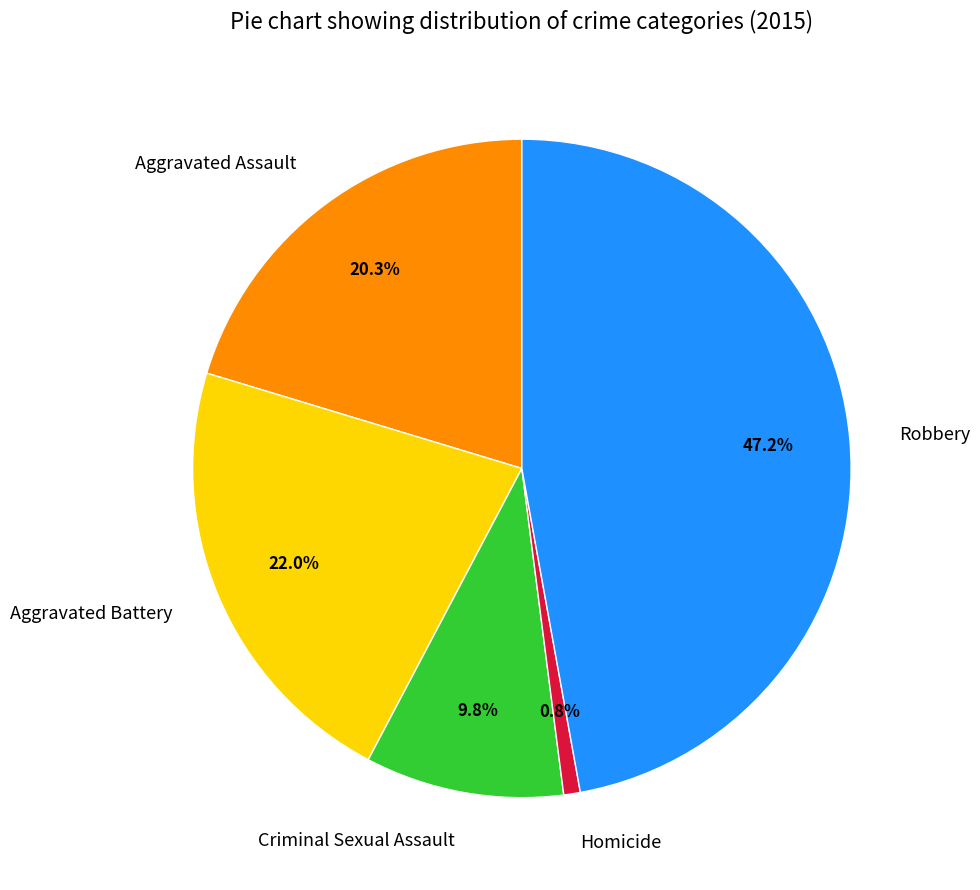

To the nearest percent, what portion does Aggravated Battery represent?

22%